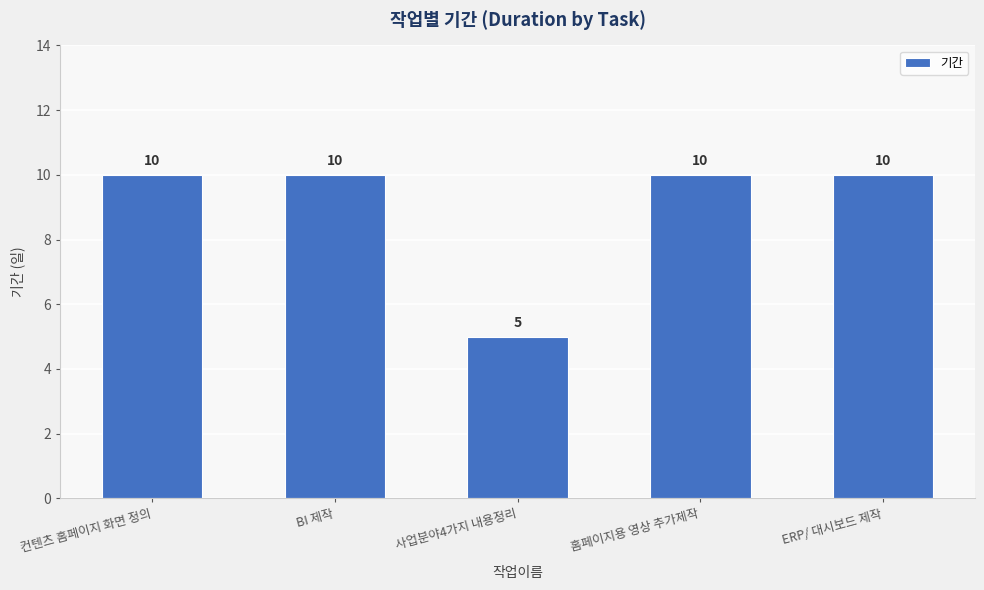

How many data points are less than 10?

1